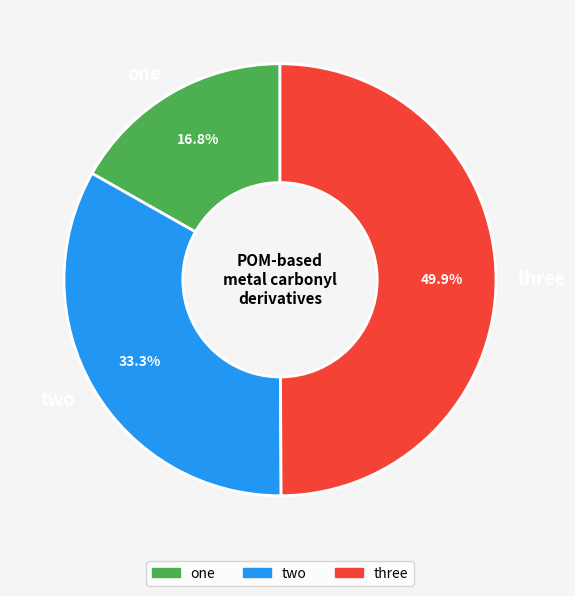

Count the number of slices in the pie.

3